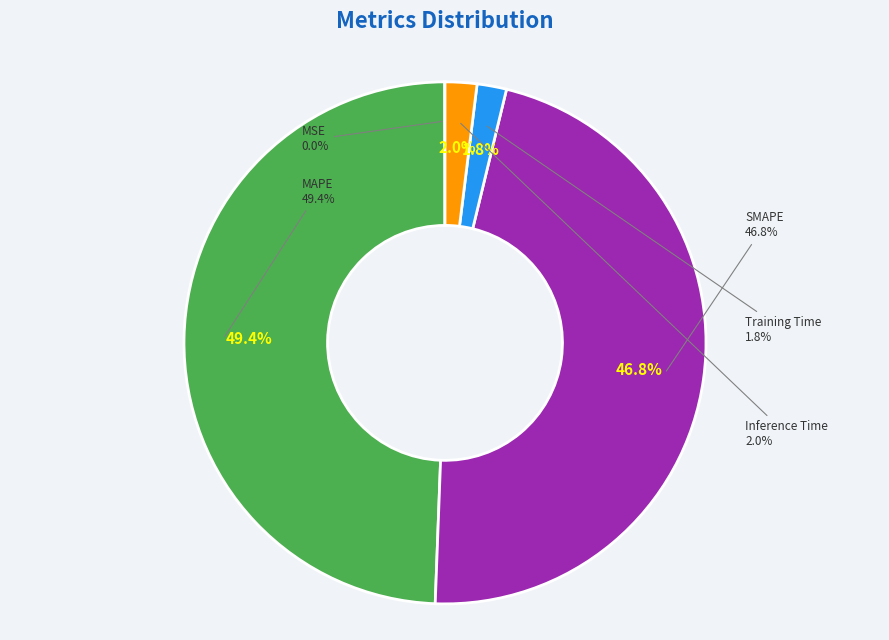

How many slices are in this pie chart?

5